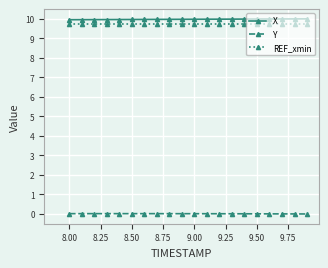

True or false: REF_xmin and Y intersect in this chart.

False